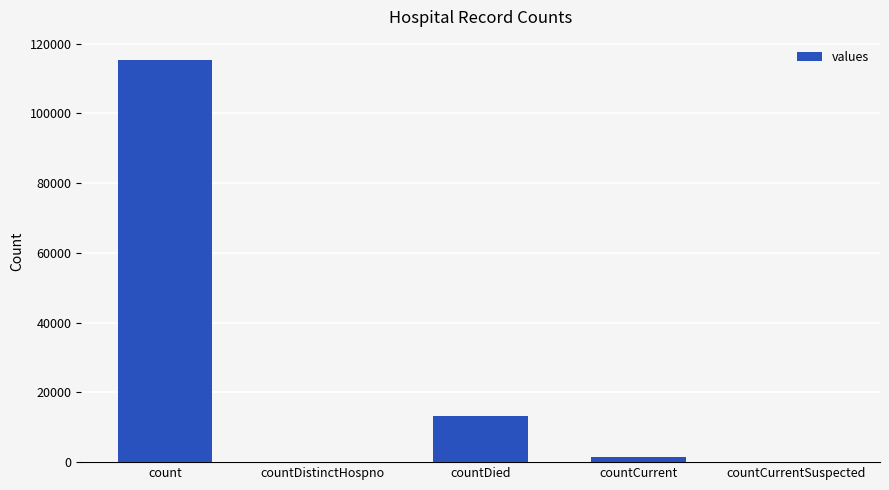

The value at count is 158034. True or false?

False